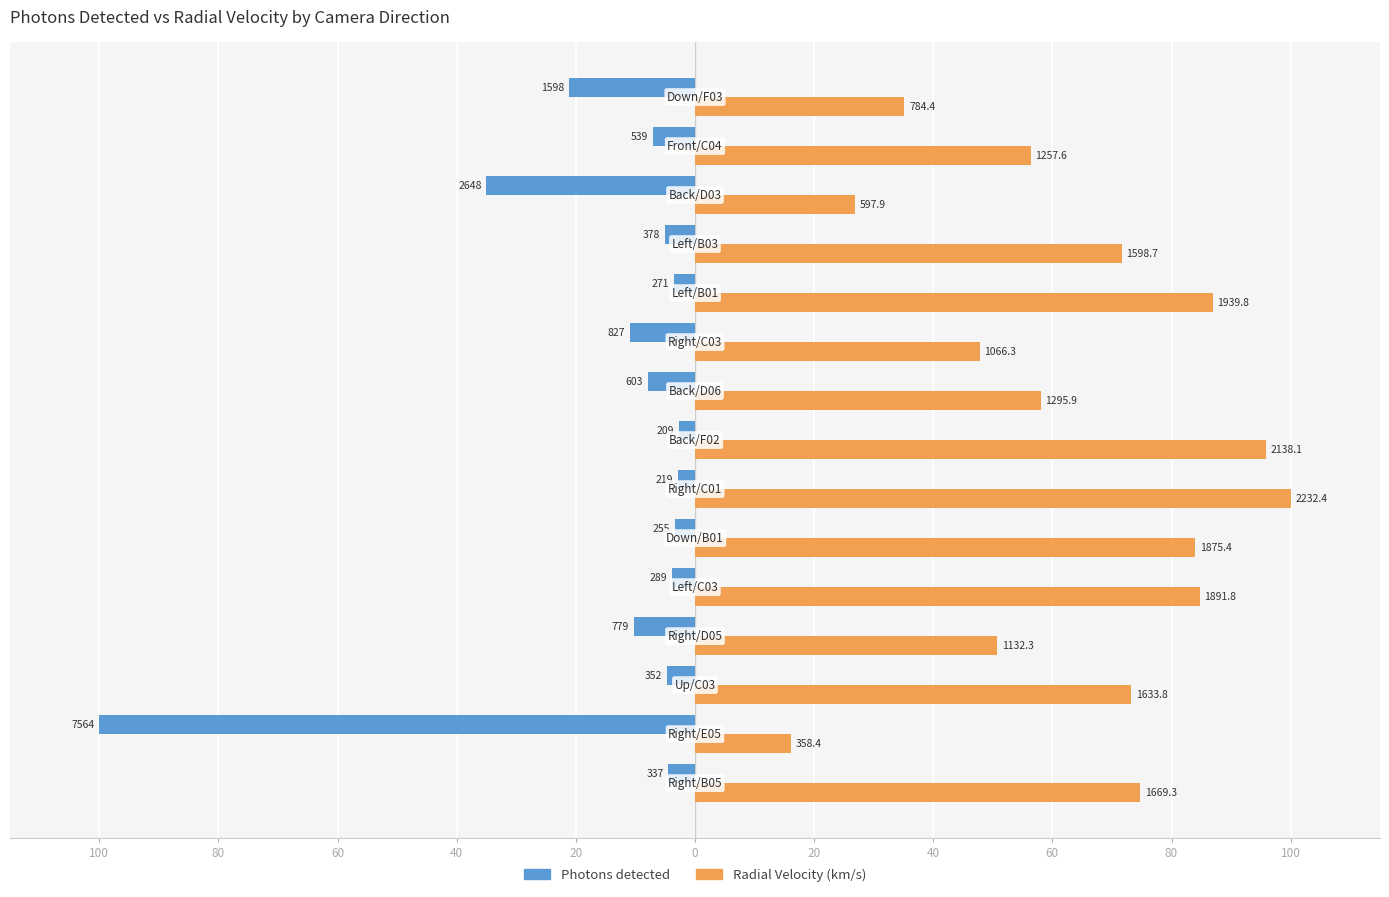

Is it true that Radial Velocity equals 84.7 at 20?

True